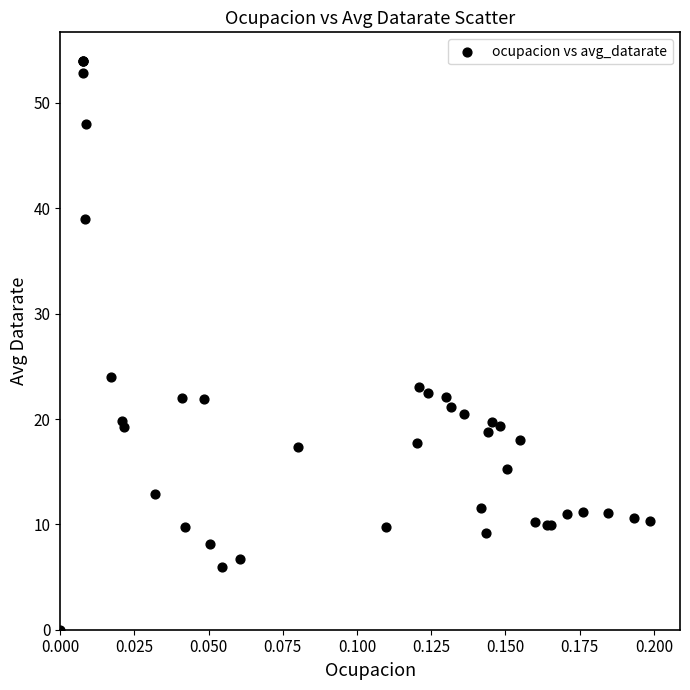

What Y value in the scatter plot is closest to 27?

24.0